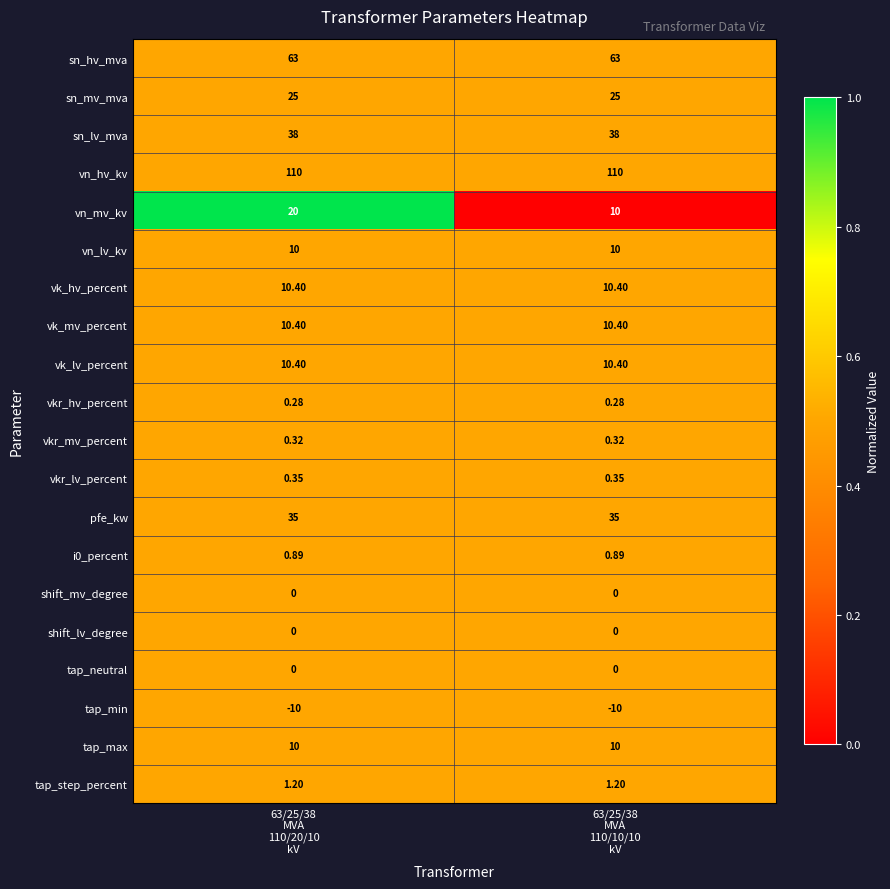

Which series has the largest total across all categories?

vn_hv_kv